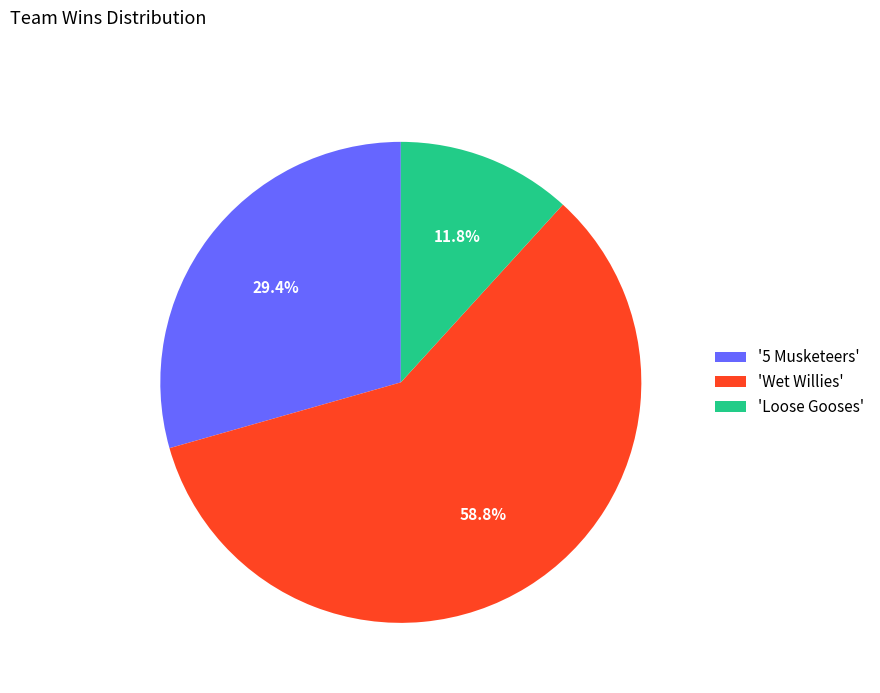

What is the largest slice in the pie chart?

'Wet Willies'